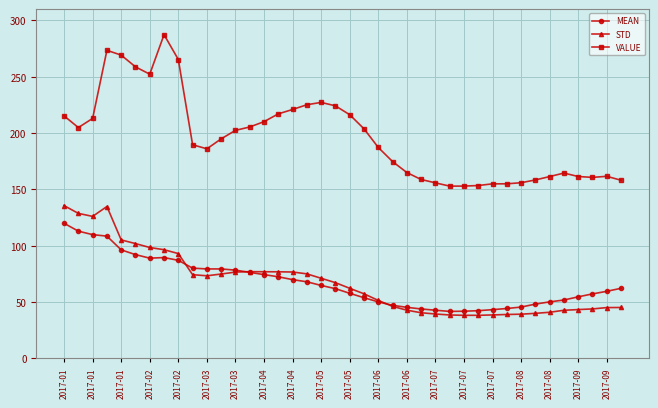

Which series has the widest spread of values?

VALUE